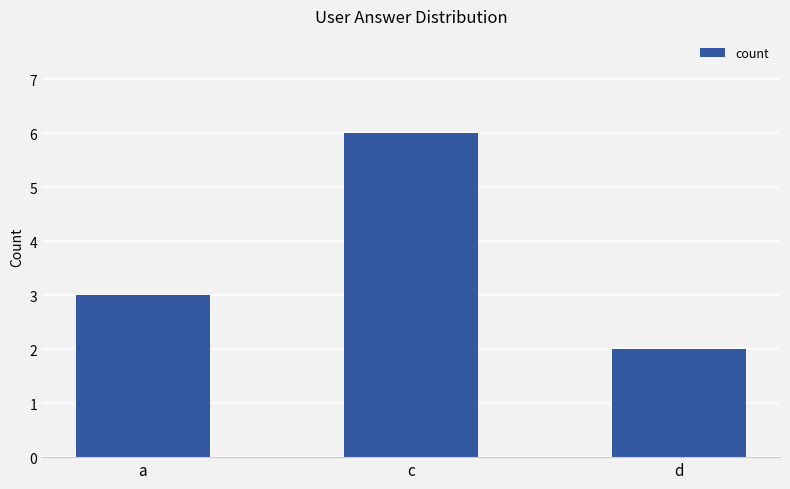

List the labels in order of value, smallest first.

d, a, c